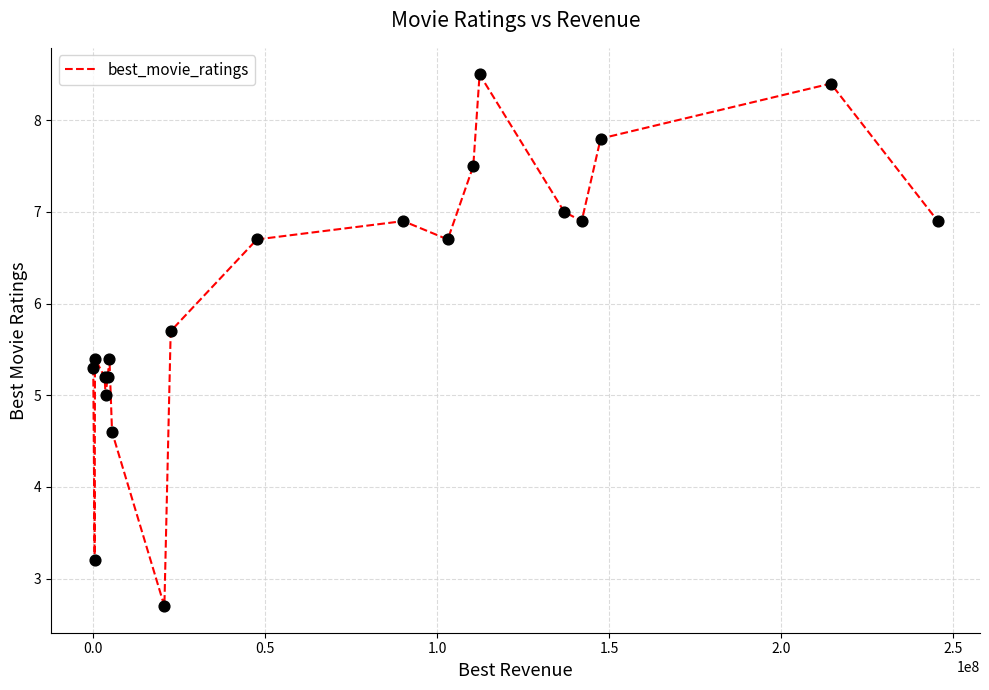

What is the minimum value shown in the chart?

2.7